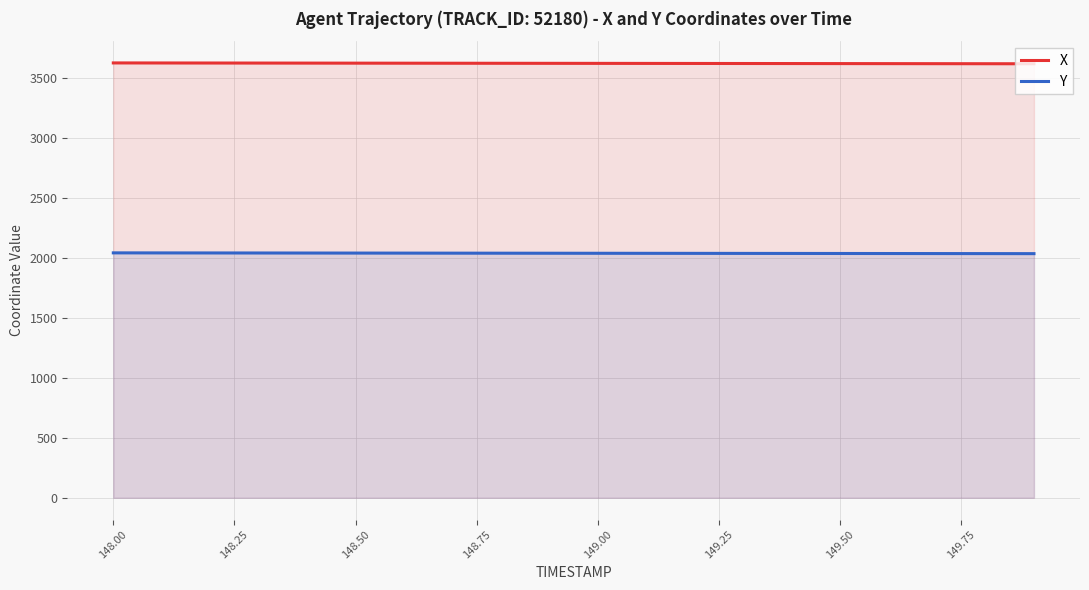

Rank the series by their maximum value, from lowest to highest.

Y, X